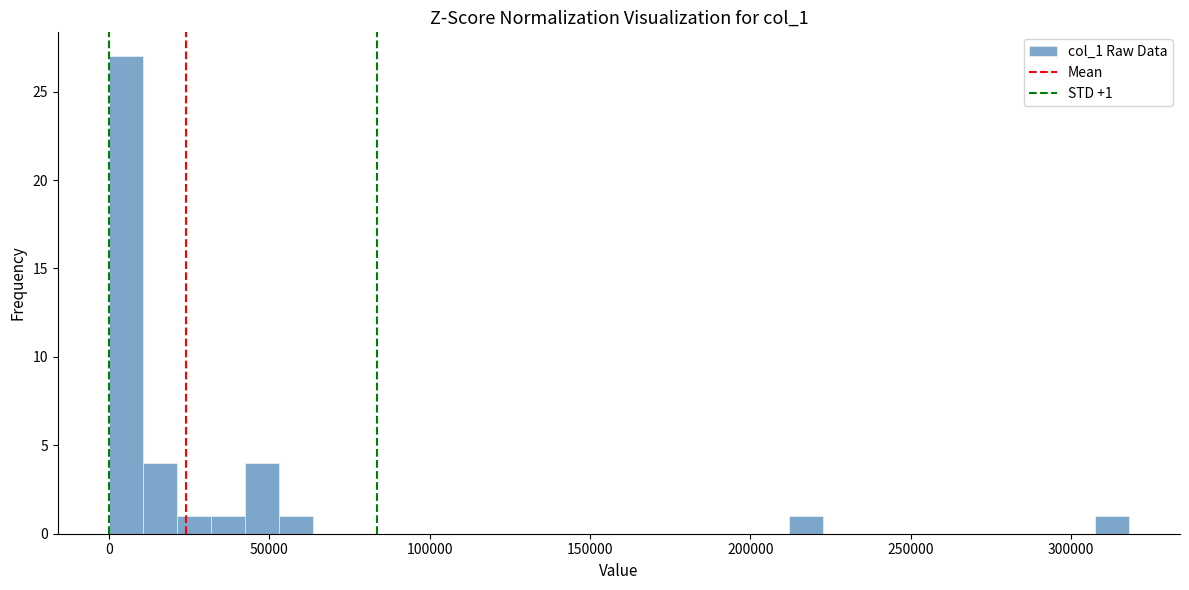

Read against the x-axis, roughly where is the centre of the tallest bar?

5000